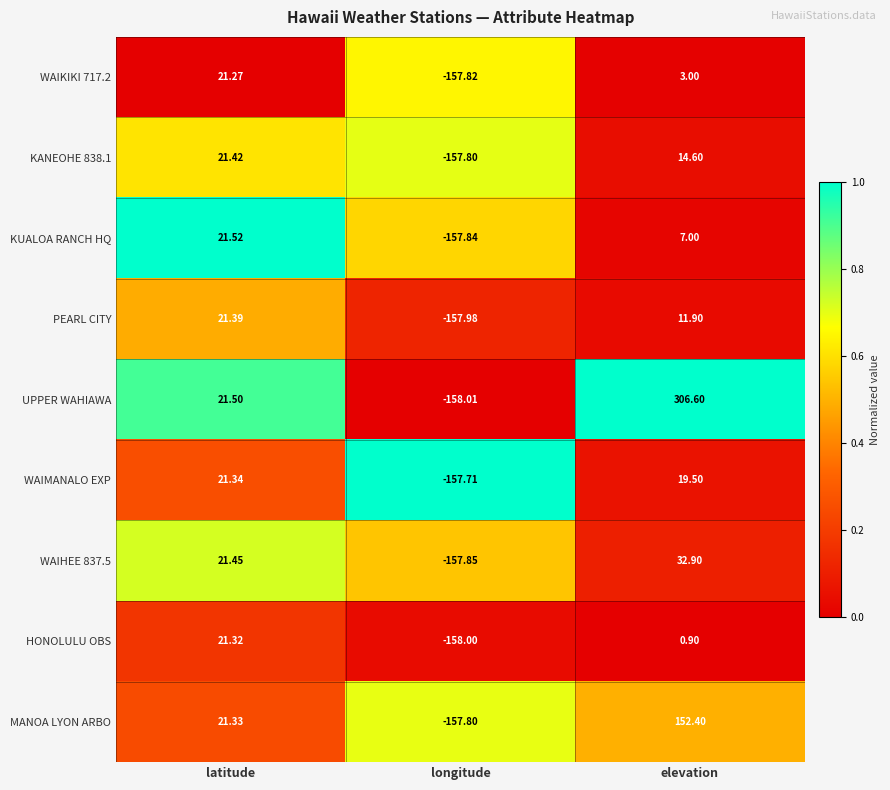

Which series has the largest range (max minus min)?

UPPER WAHIAWA